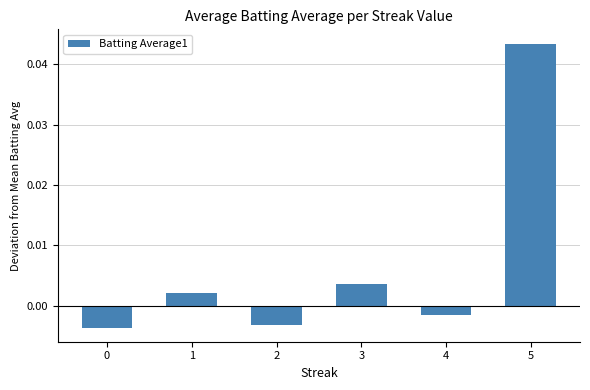

How many data points are above 0?

3